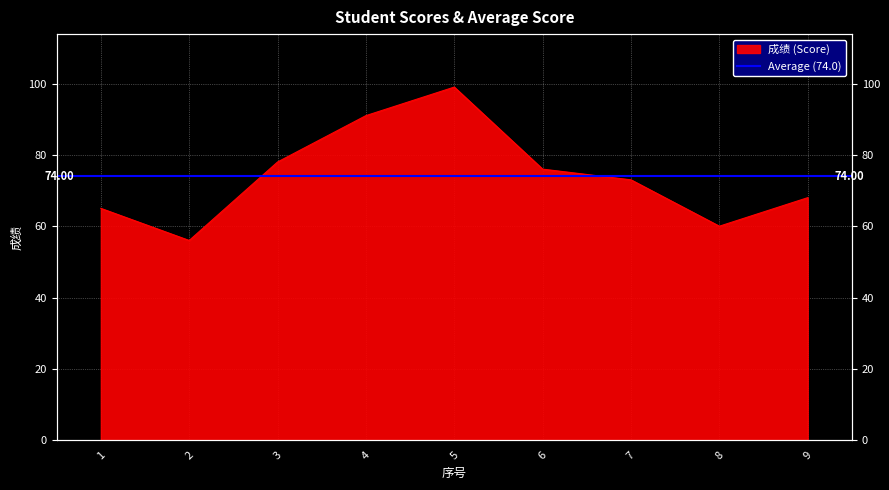

Approximately how many times larger is the value at 4 compared to 6?

1.2